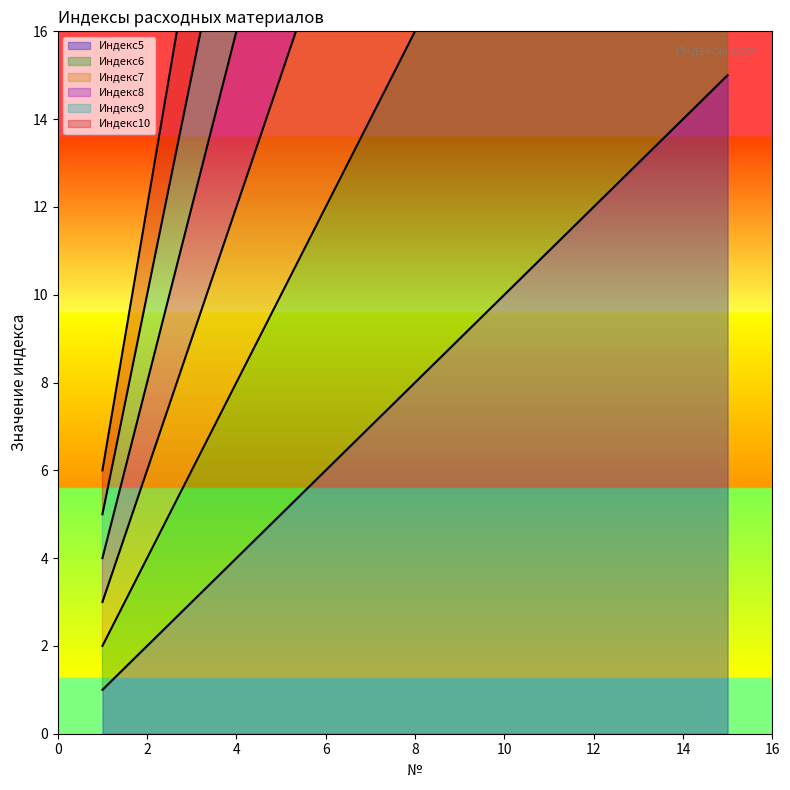

Which category has the lowest value across all series?

1